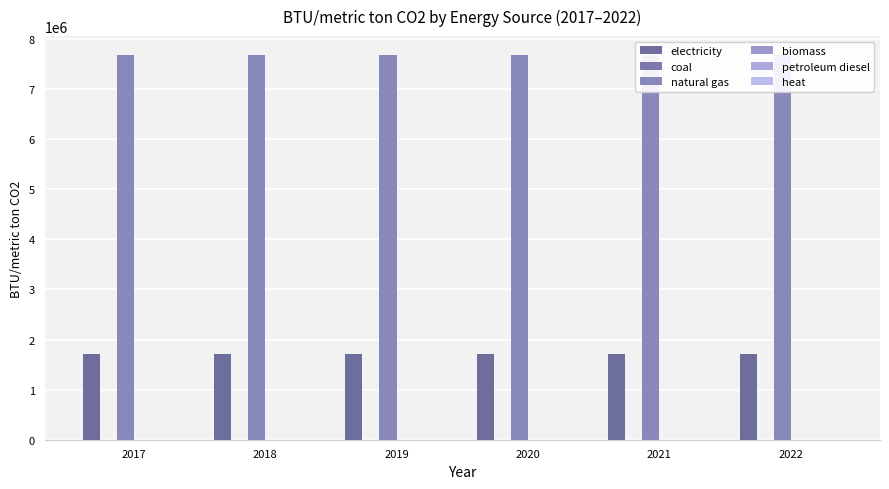

Reading left to right, list all the values displayed in this chart.

electricity: 1704754.8	1704754.8	1704754.8	1704754.8	1704754.8	1704754.8
coal: 0.0	0.0	0.0	0.0	0.0	0.0
natural gas: 7671396.6	7671396.6	7671396.6	7671396.6	7671396.6	7671396.6
biomass: 0.0	0.0	0.0	0.0	0.0	0.0
petroleum diesel: 0.0	0.0	0.0	0.0	0.0	0.0
heat: 0.0	0.0	0.0	0.0	0.0	0.0